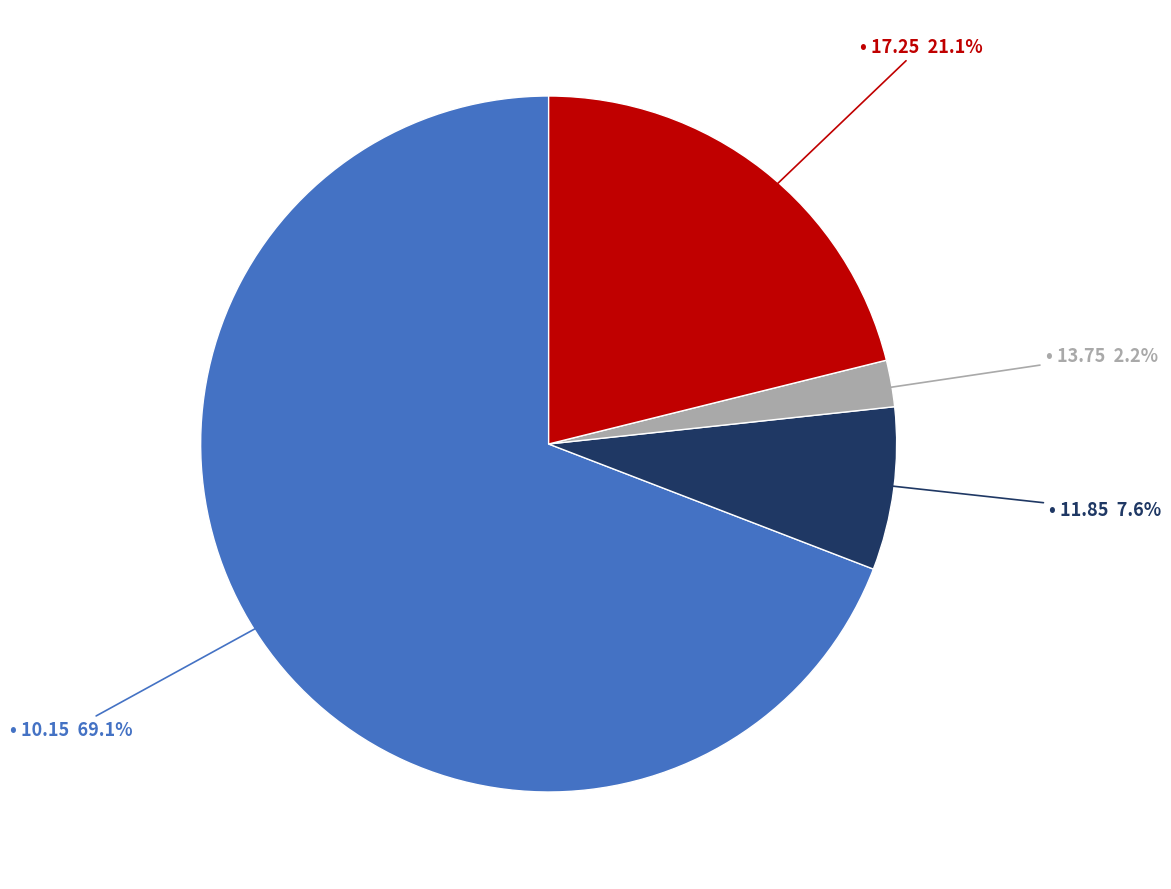

Is there a majority slice in this chart?

Yes